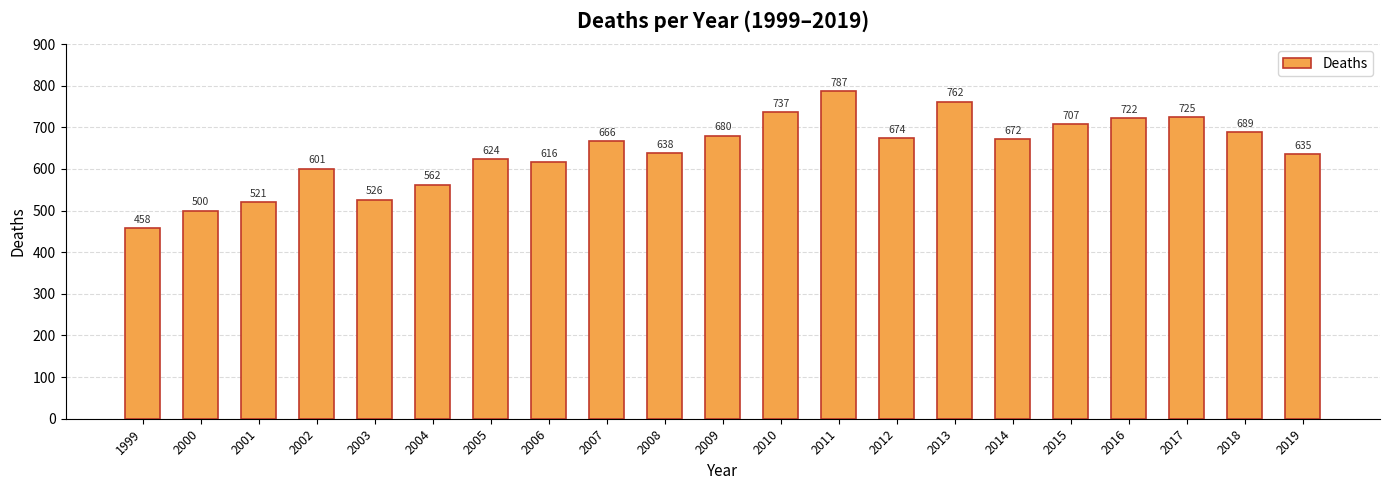

What is the approximate value at 2011, to the nearest 50?

800